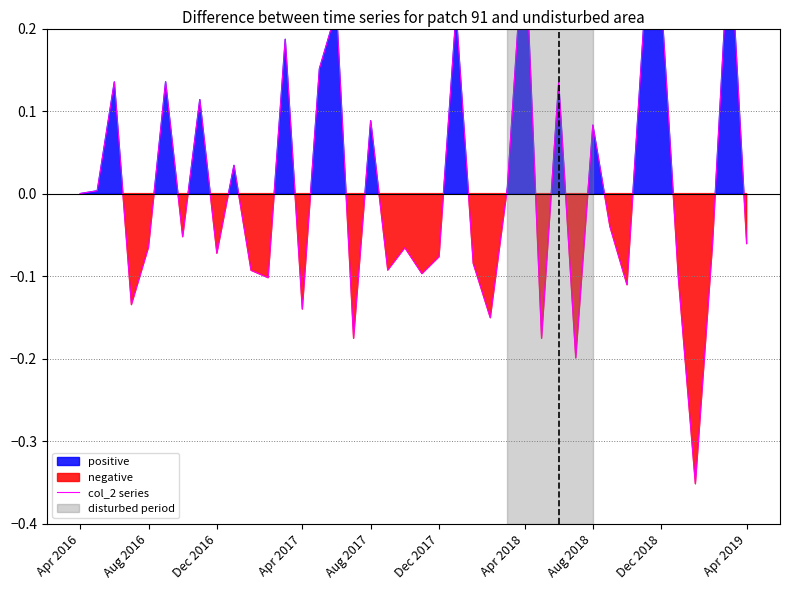

Is it true that the value at Aug 2018 is 0.1?

True